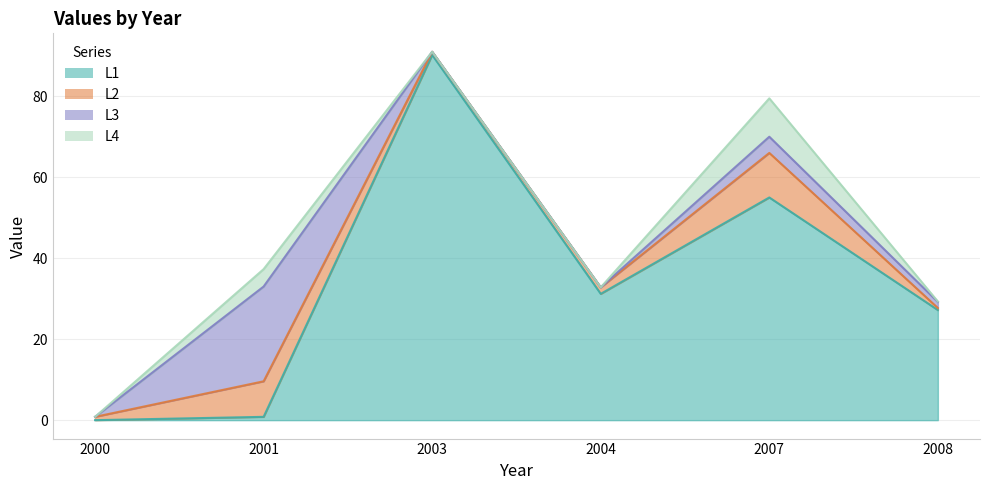

Does the chart display data point markers on the line(s)?

No